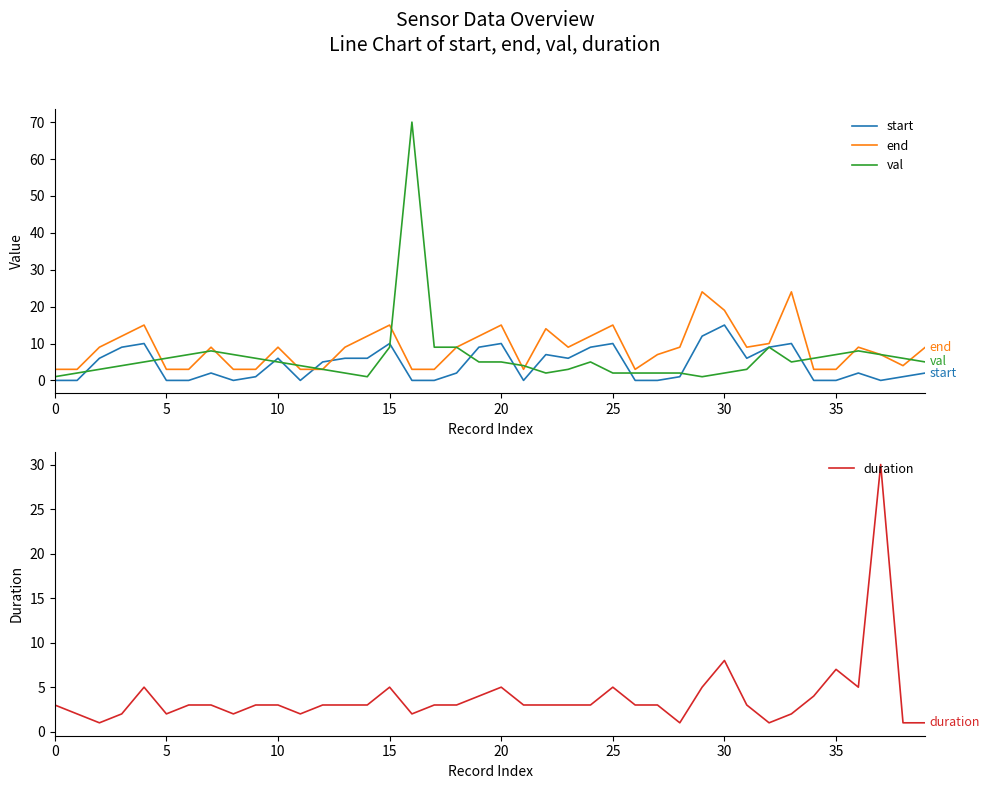

What is the average value of the end series?

9